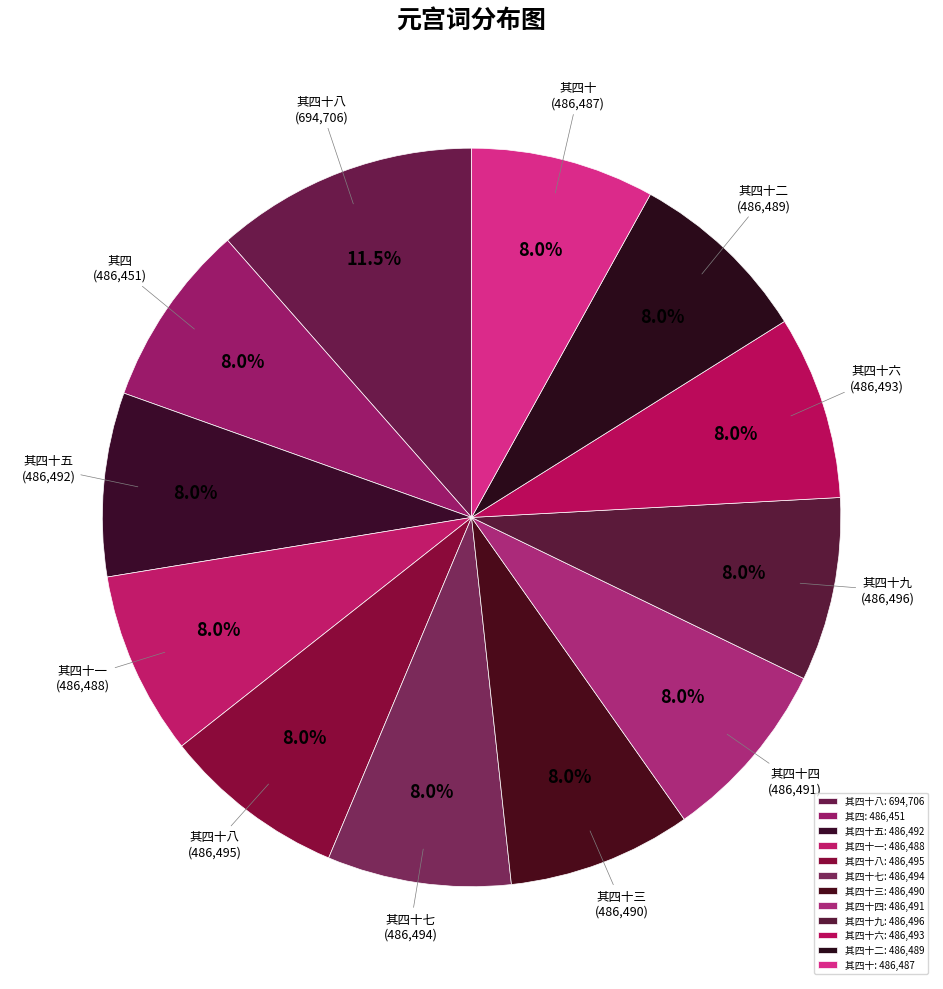

How many segments does this pie chart have?

12